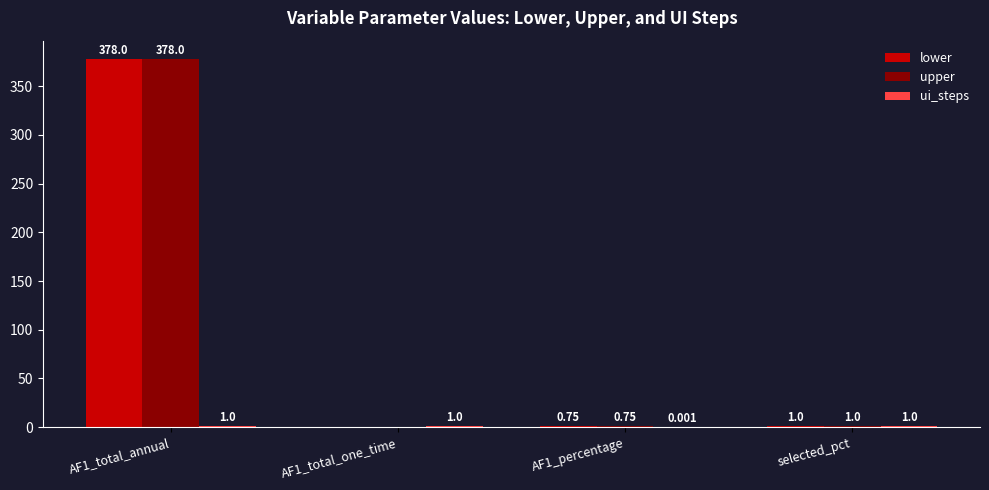

What is the average value of the upper series?

94.9